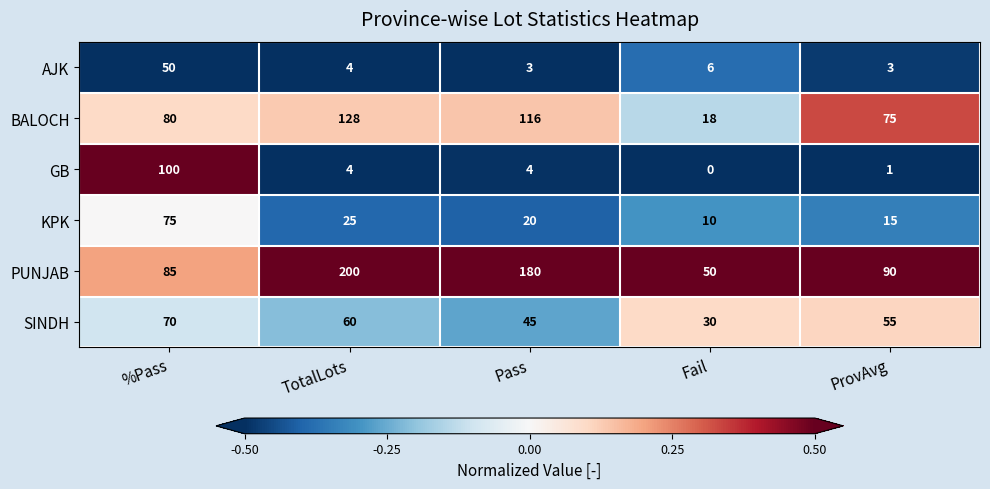

Is it true that BALOCH equals 116 at Pass?

True